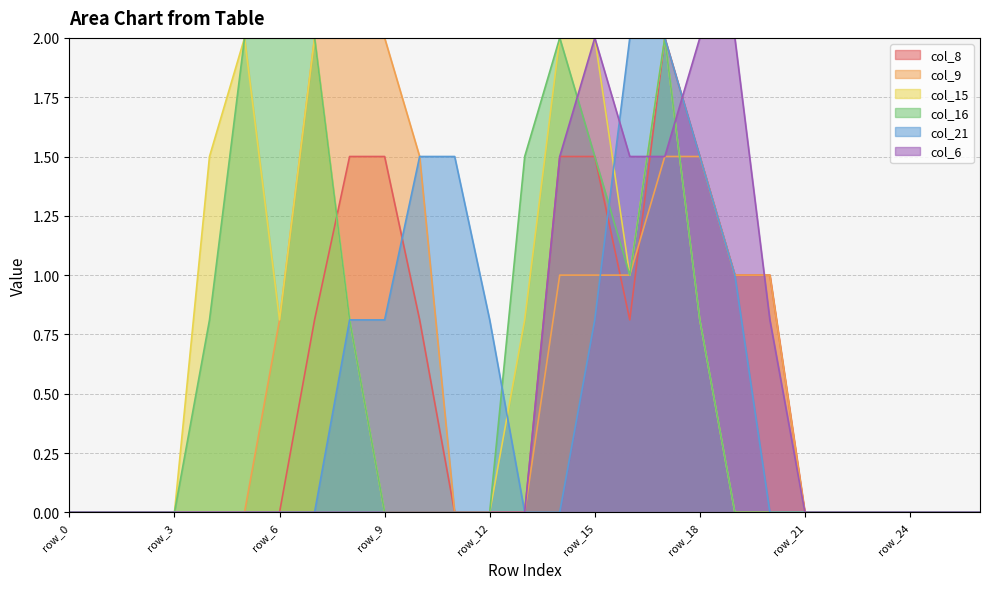

How many lines are shown in the chart?

6